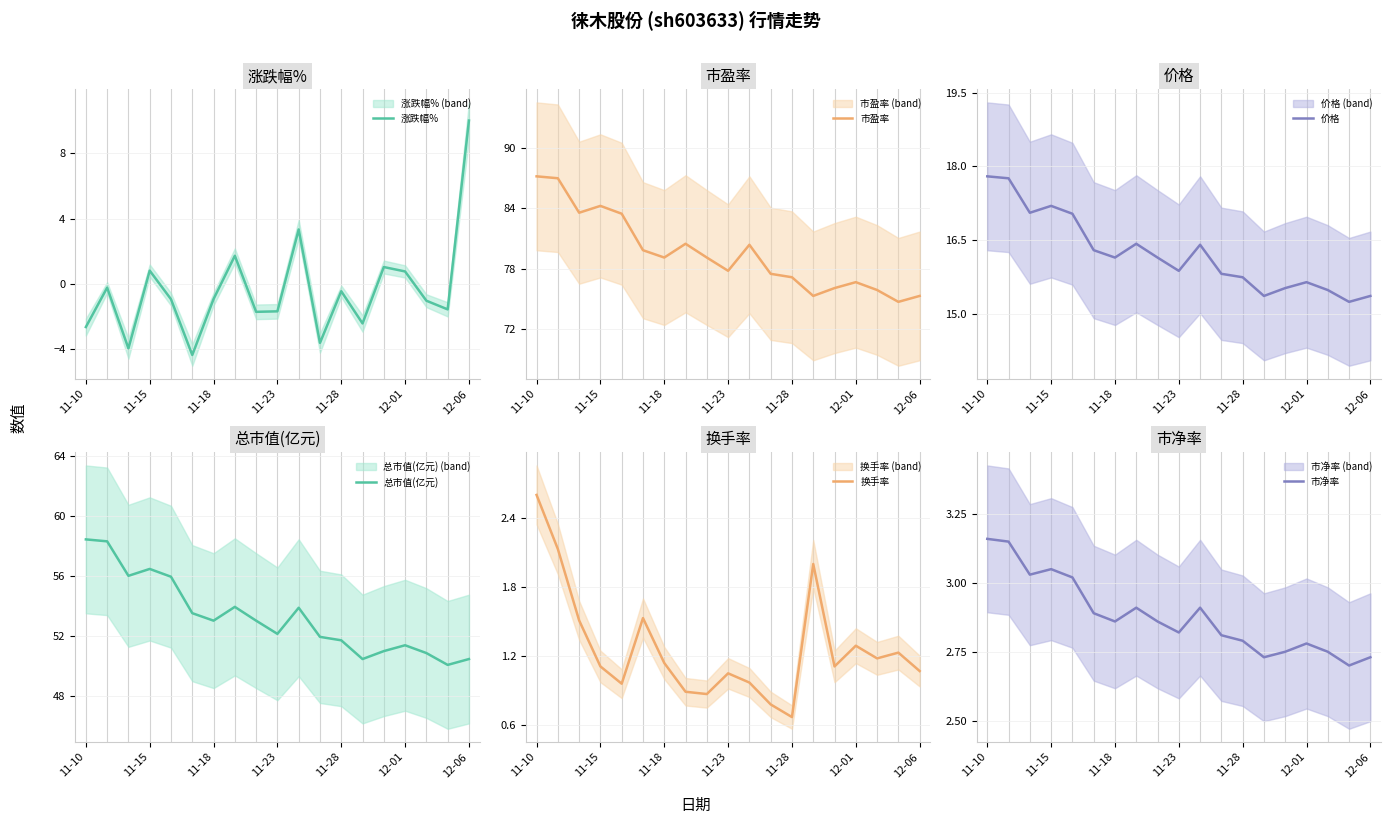

At which label does 涨跌幅% reach its peak?

12-06